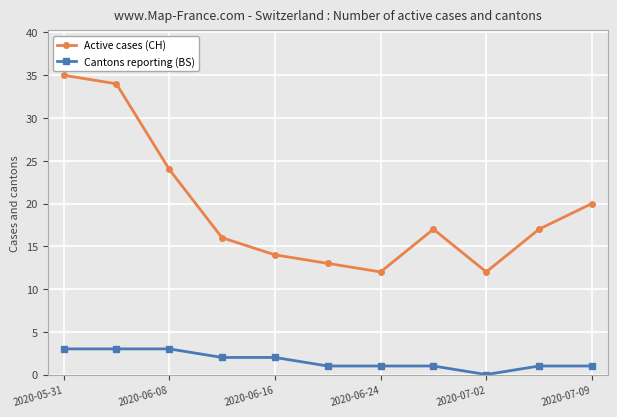

How many interior local peaks does the Active cases (CH) series have?

1